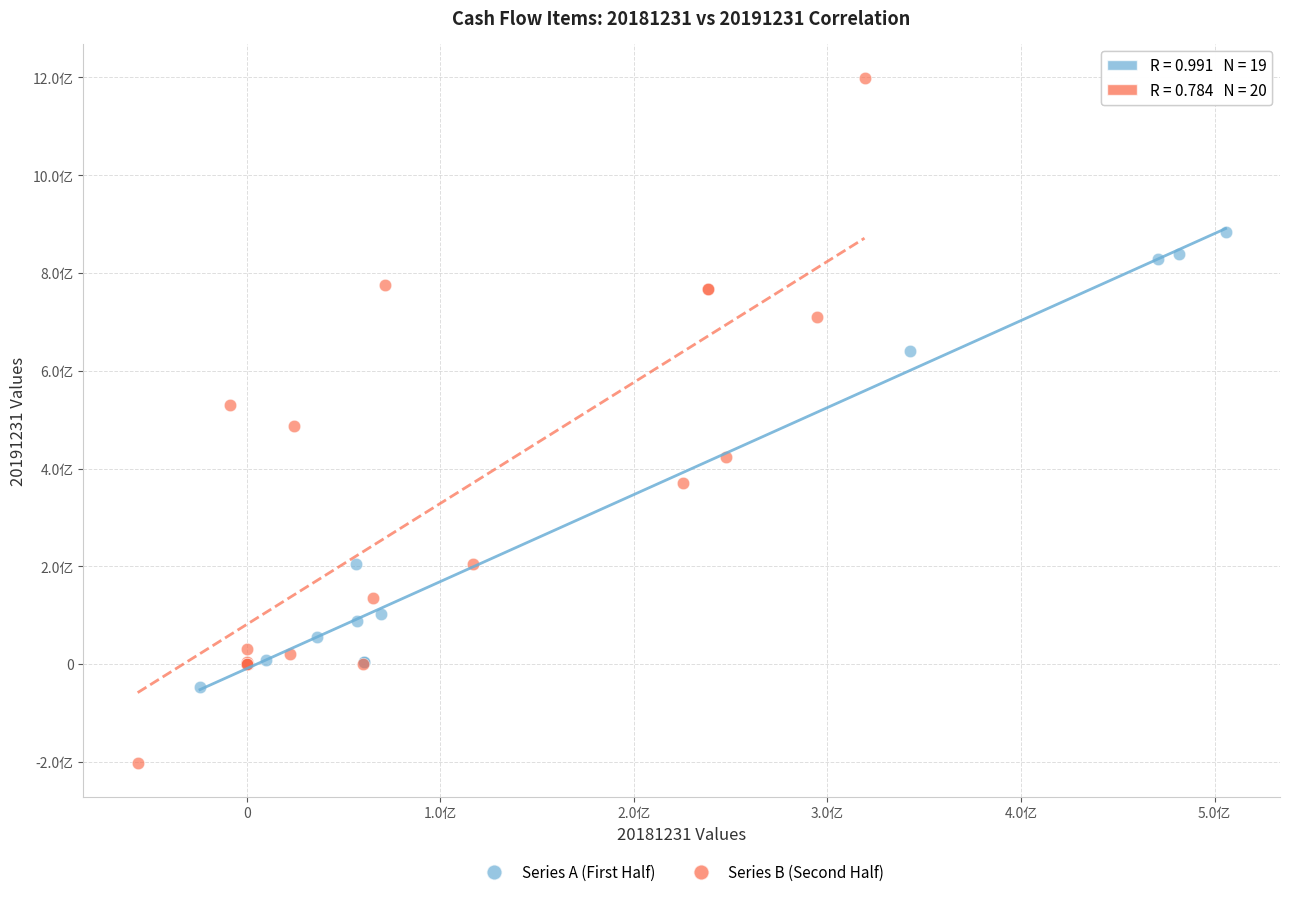

What are all the series names shown in the legend?

Series A (First Half), Series B (Second Half)